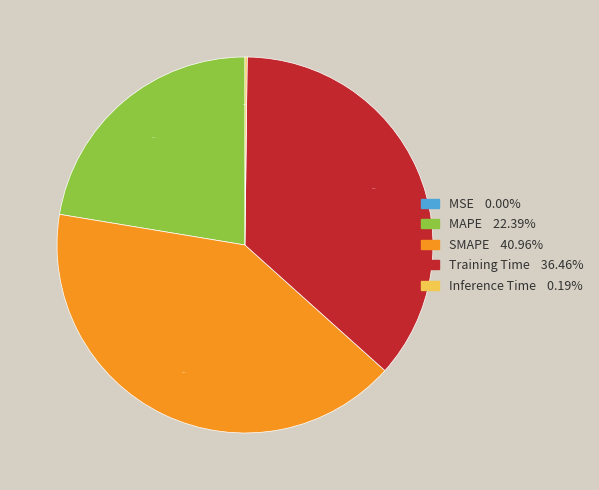

The MAPE slice represents 22% of the pie. True or false?

True